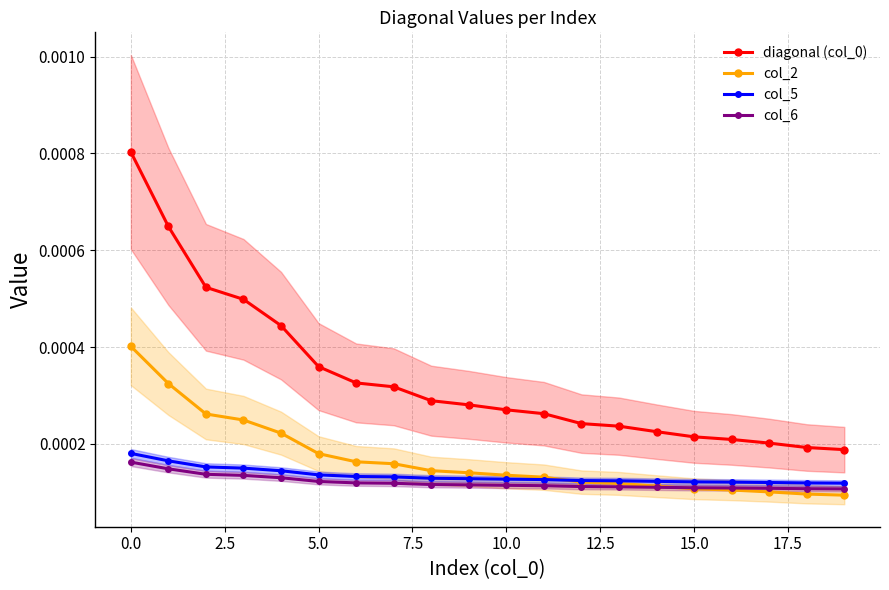

Rank the series by their maximum value, from lowest to highest.

col_6, col_5, col_2, diagonal (col_0)